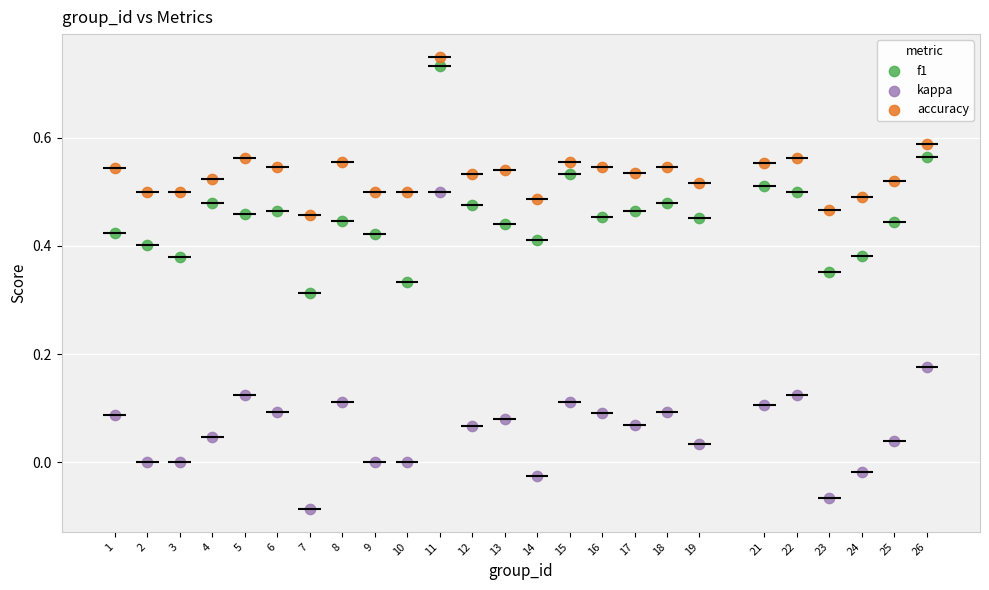

Which series contains the lowest Y value?

kappa